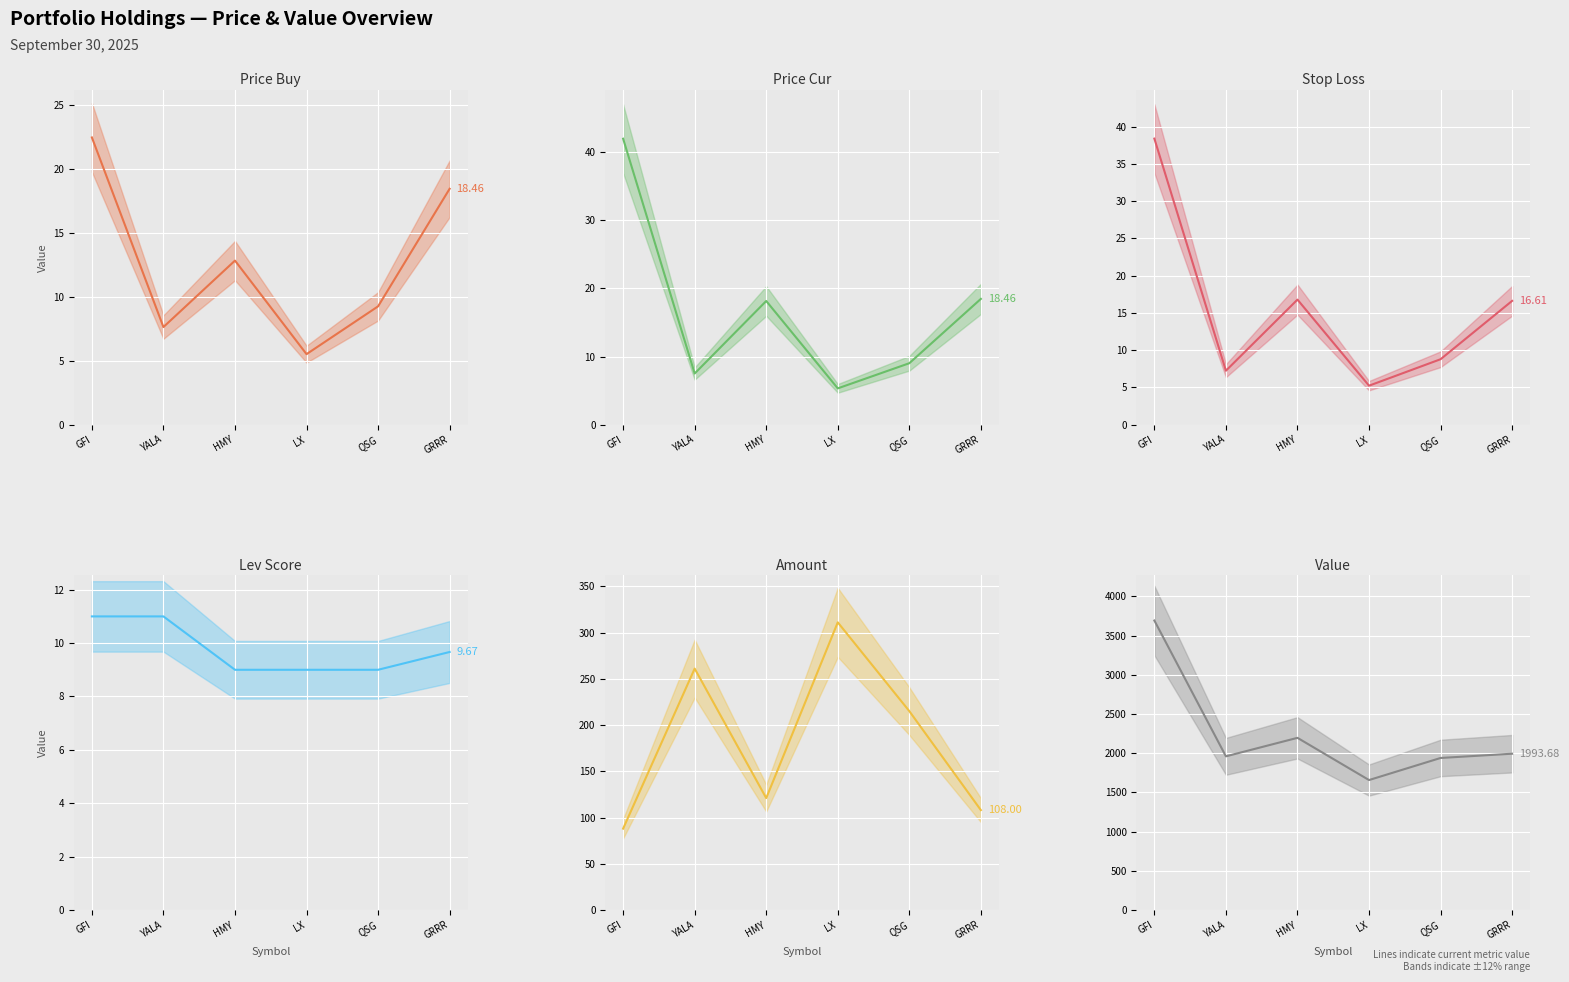

List the series in order of their peak value, lowest first.

Lev Score, Price Buy, Stop Loss, Price Cur, Amount, Value